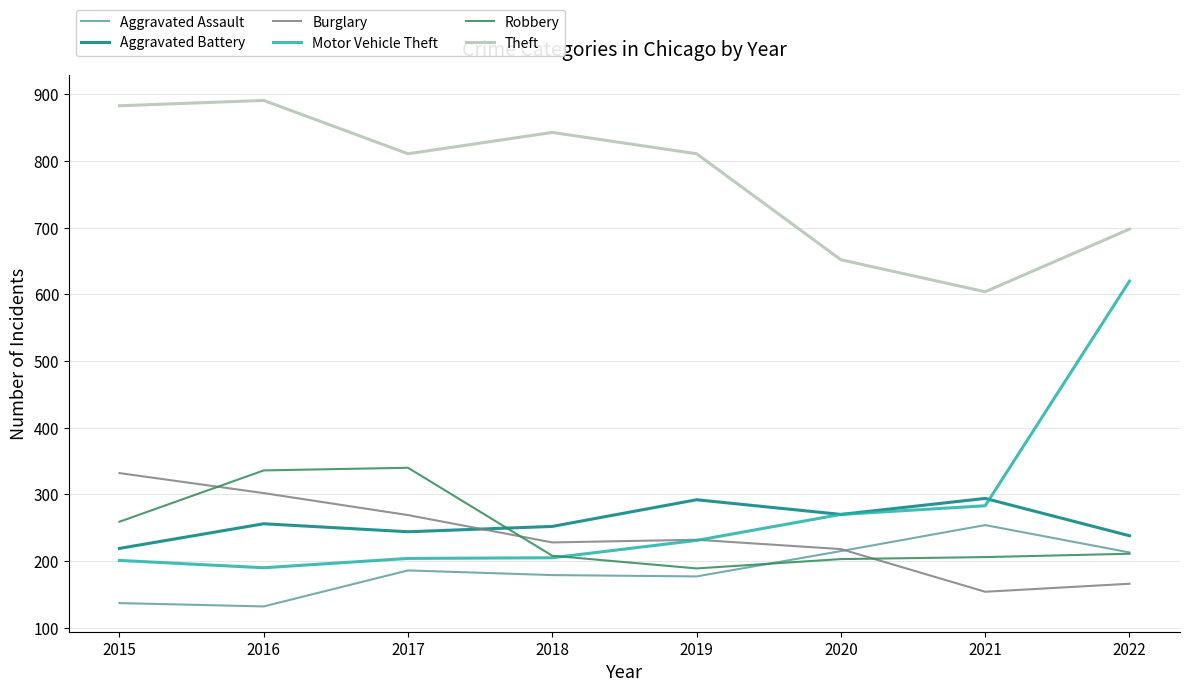

At 2016, list the series in order from largest to smallest.

Theft, Robbery, Burglary, Aggravated Battery, Motor Vehicle Theft, Aggravated Assault